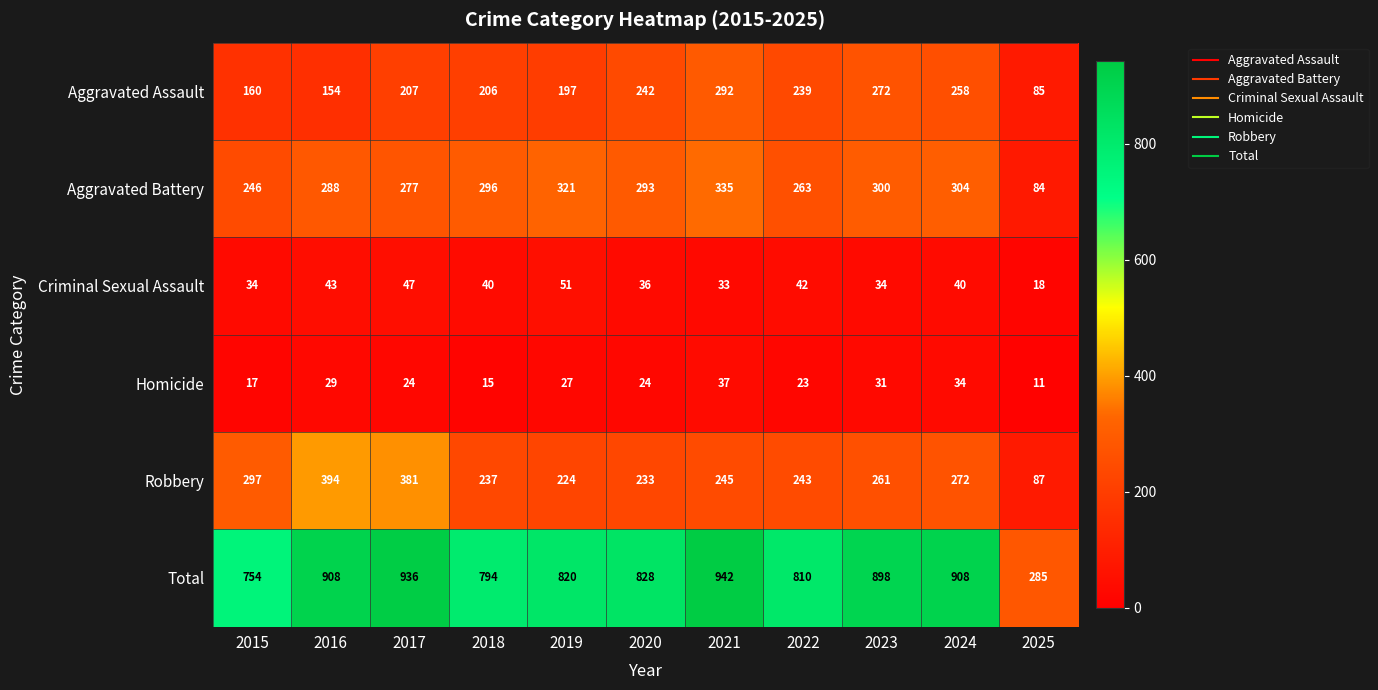

What is the average value of the Total series?

808